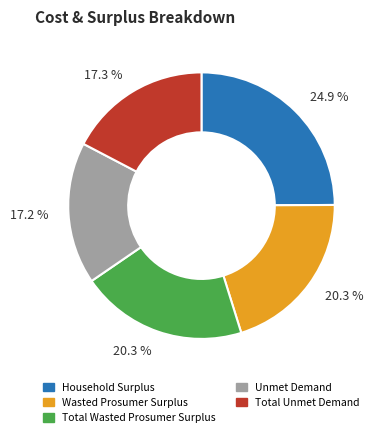

The Wasted Prosumer Surplus slice represents 20% of the pie. True or false?

True